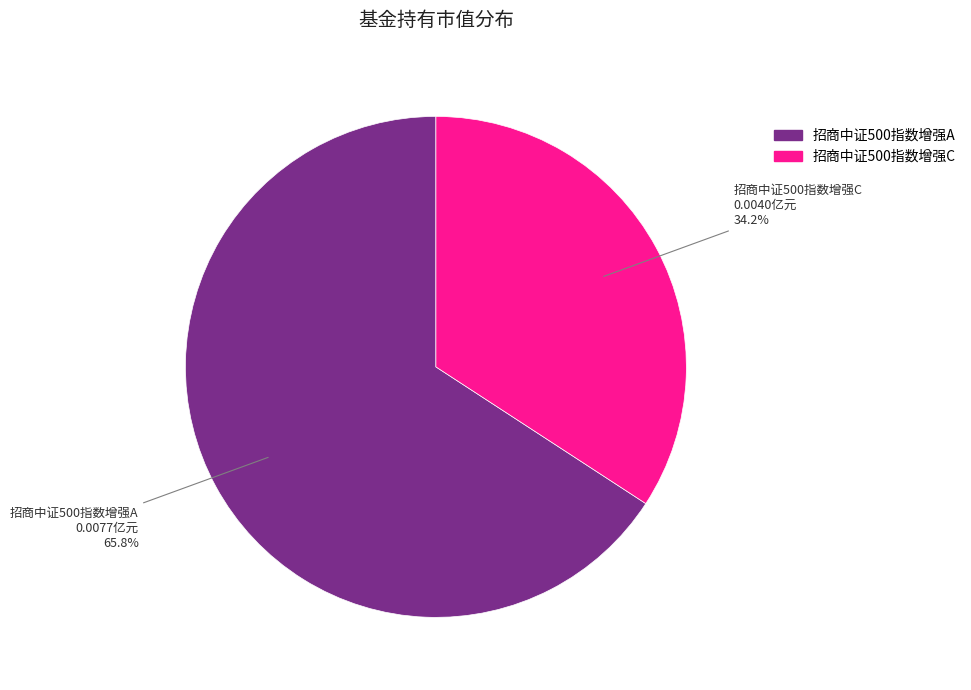

Is it true that 招商中证500指数增强A is 66% of the pie?

True